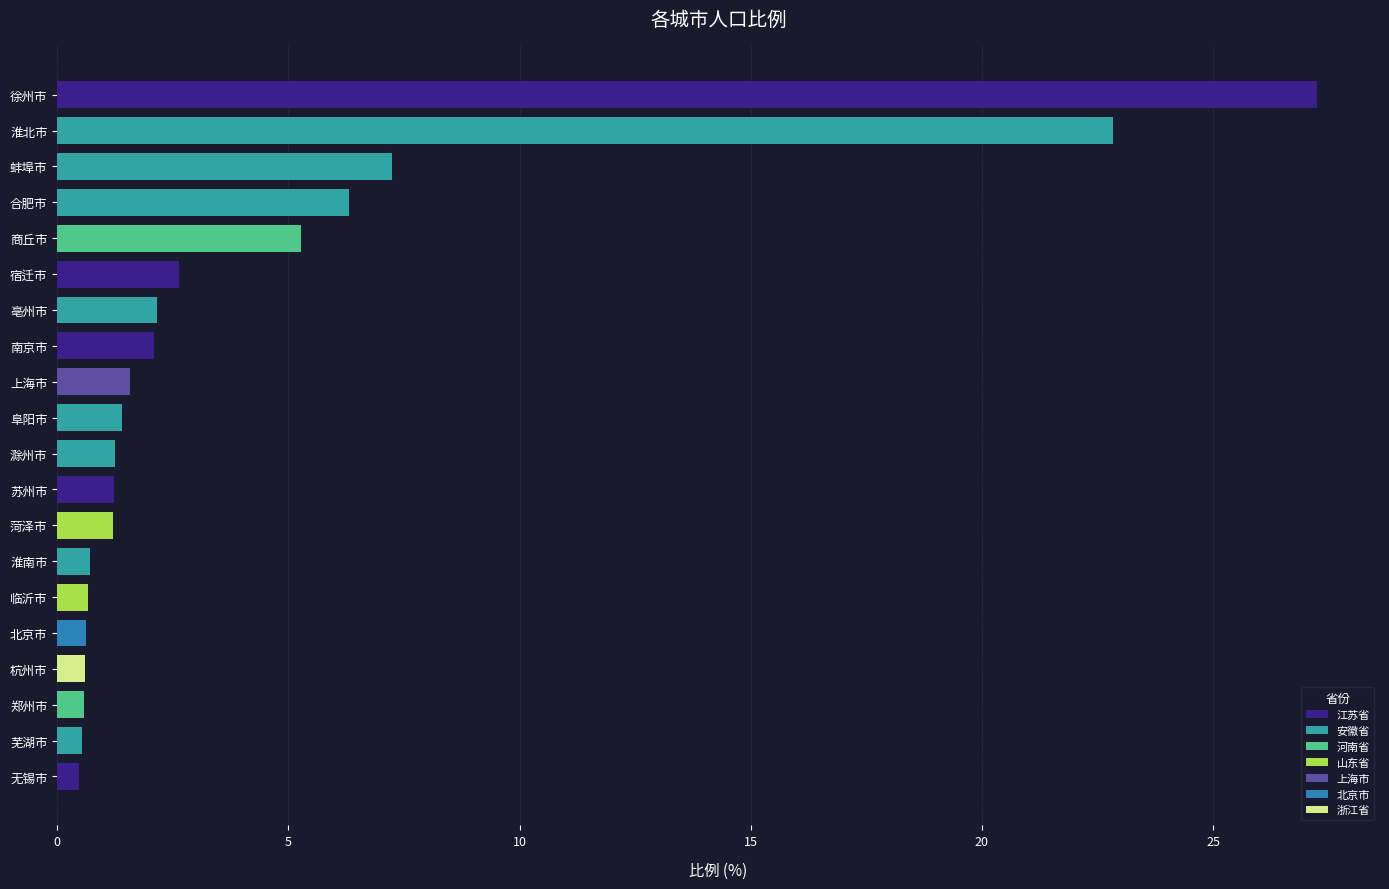

What is the change in value from 淮北市 to 南京市?

-20.7